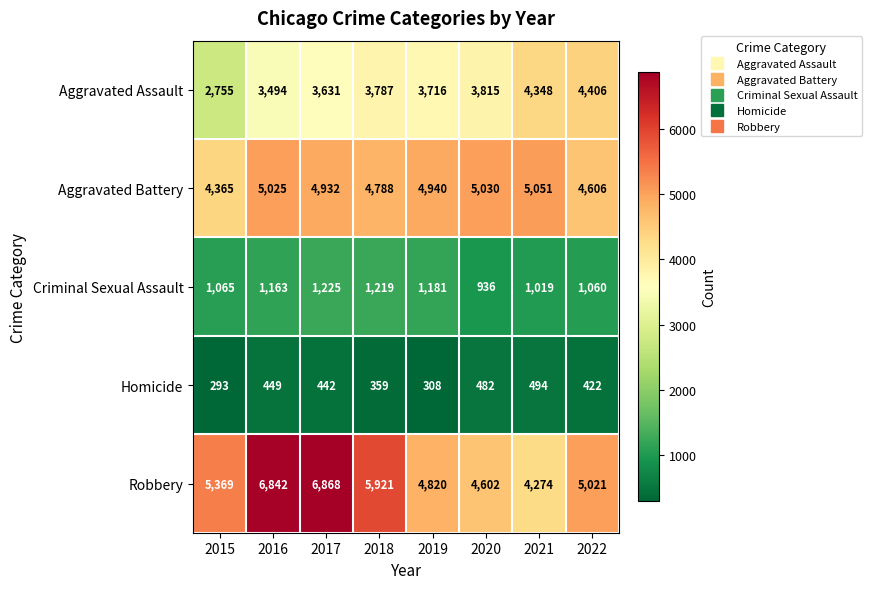

Which series changed the most between 2015 and 2016?

Robbery